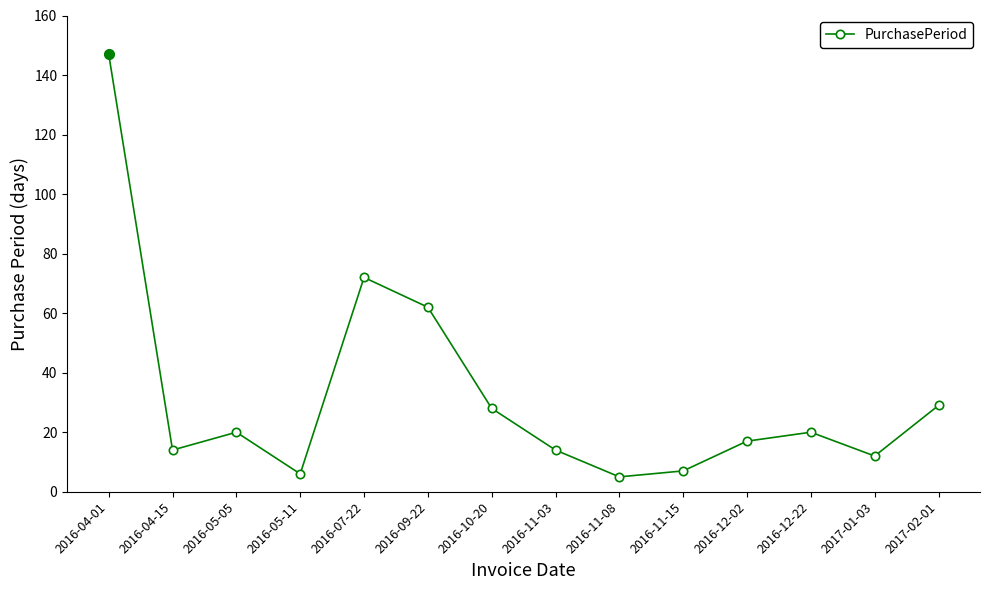

Which label corresponds to the largest value in the chart?

2016-04-01